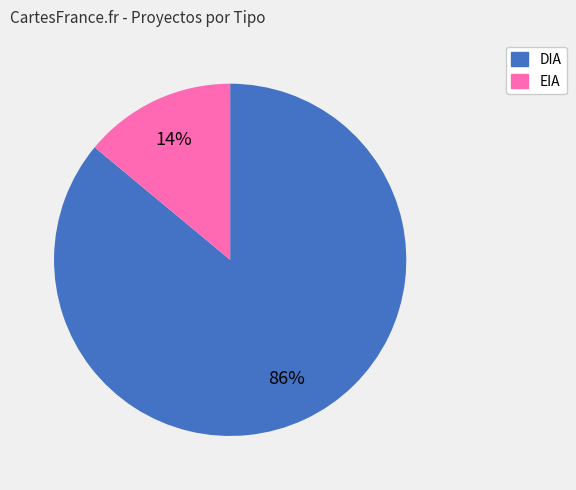

To the nearest percent, what is the difference between the DIA and EIA slice percentages?

72%